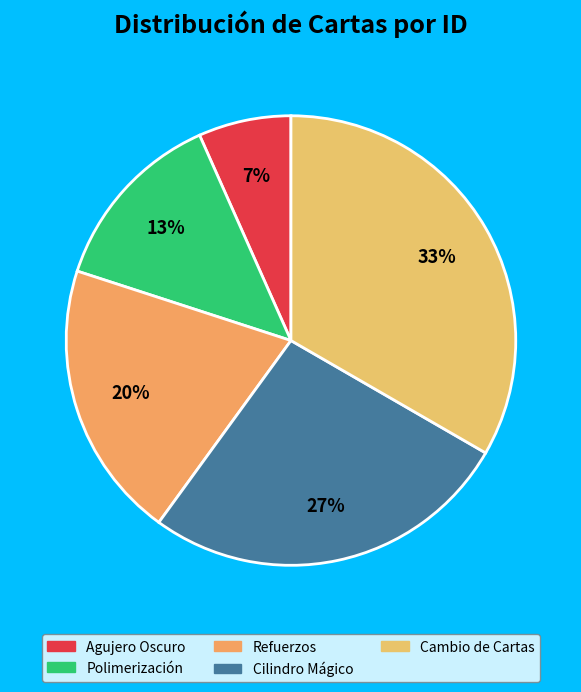

How many slices are in this pie chart?

5